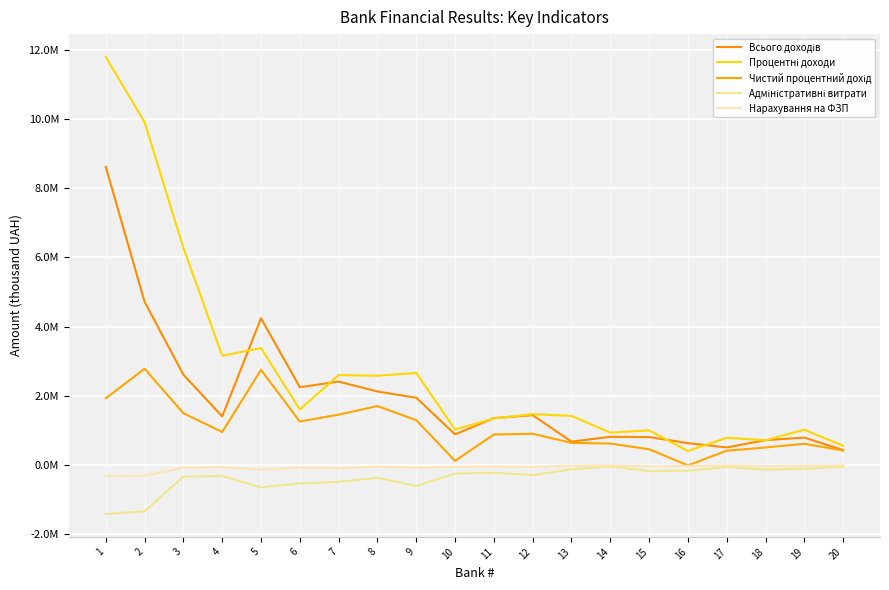

True or false: Процентні доходи and Чистий процентний дохід intersect in this chart.

False